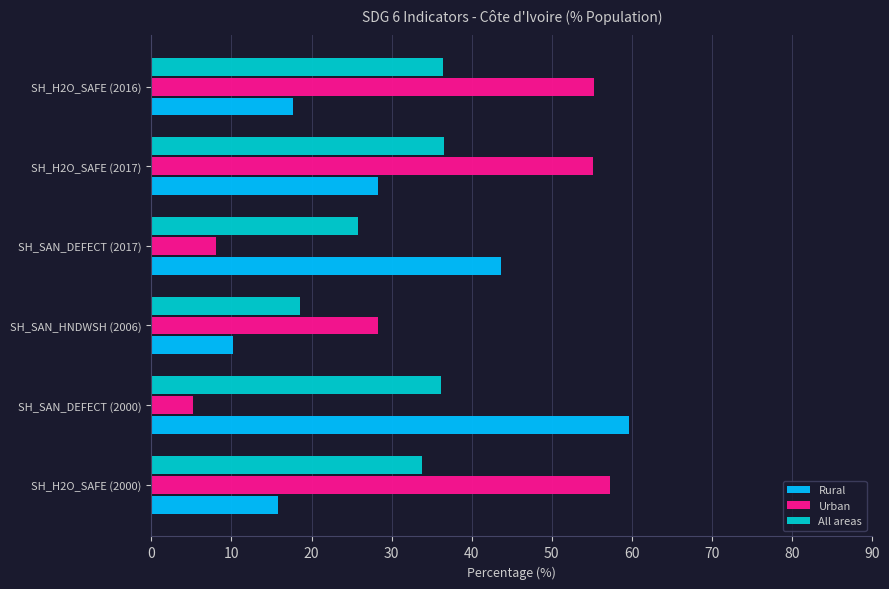

What is the difference between the maximum and second lowest values in the Urban series?

49.2